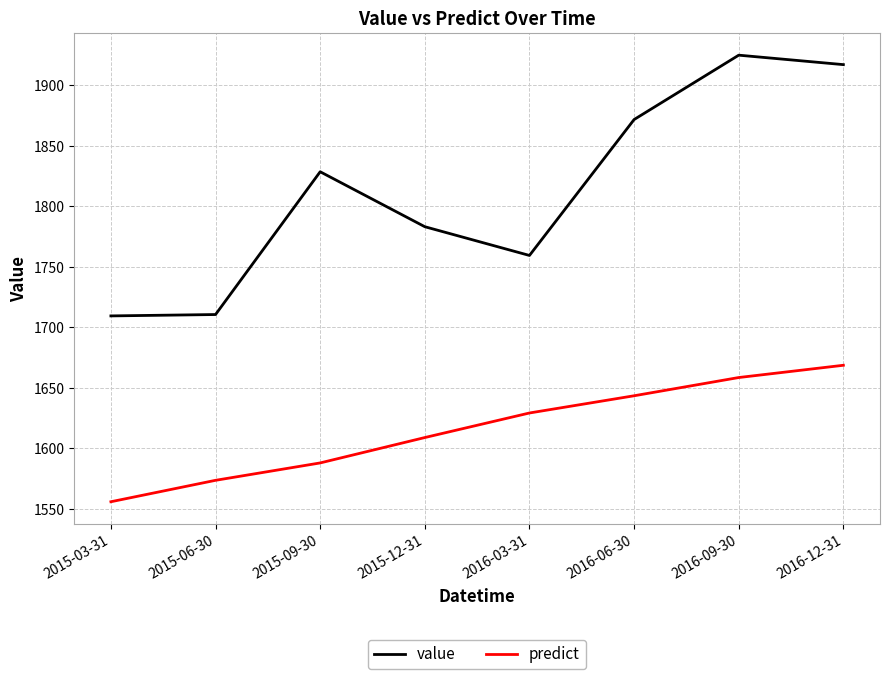

At which label does value first exceed 1828?

2015-09-30